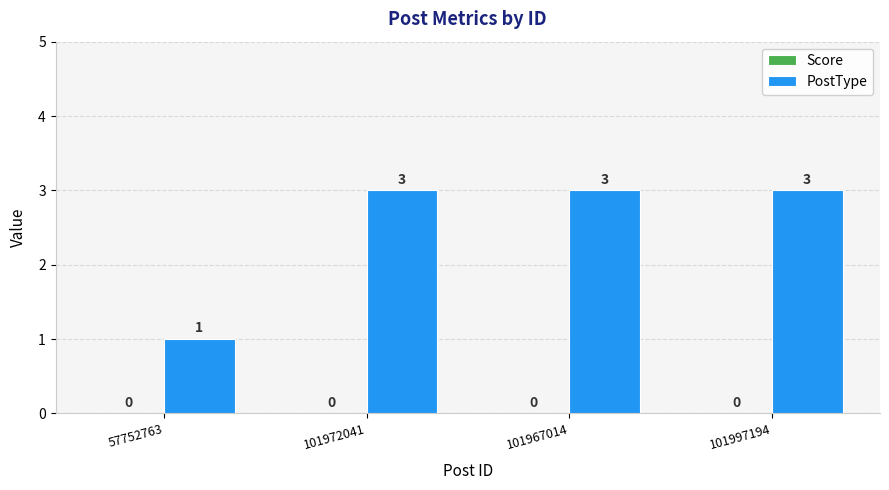

True or false: the data shows 3 at 101972041.

True